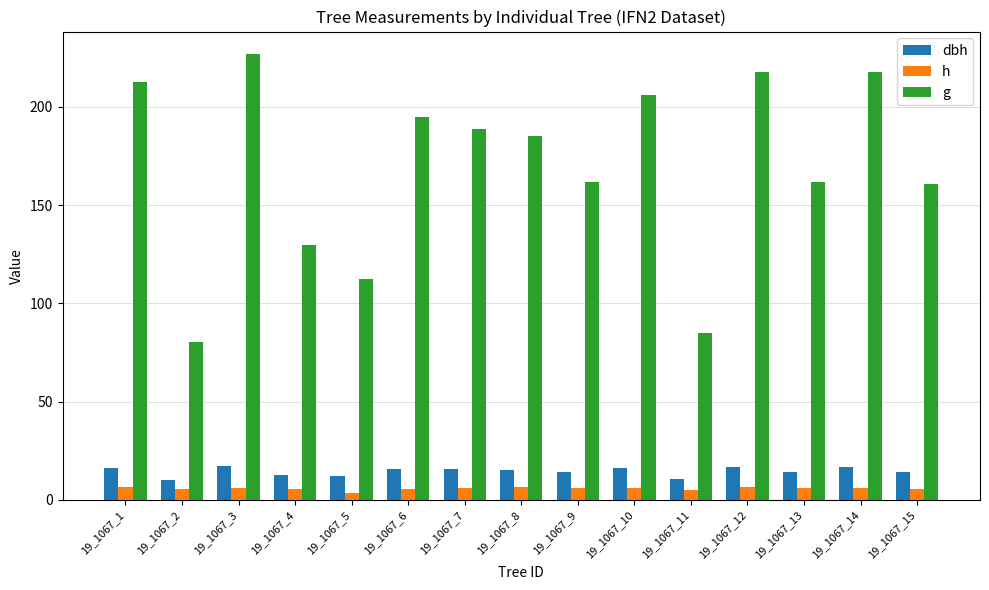

How many groups of bars are there?

15